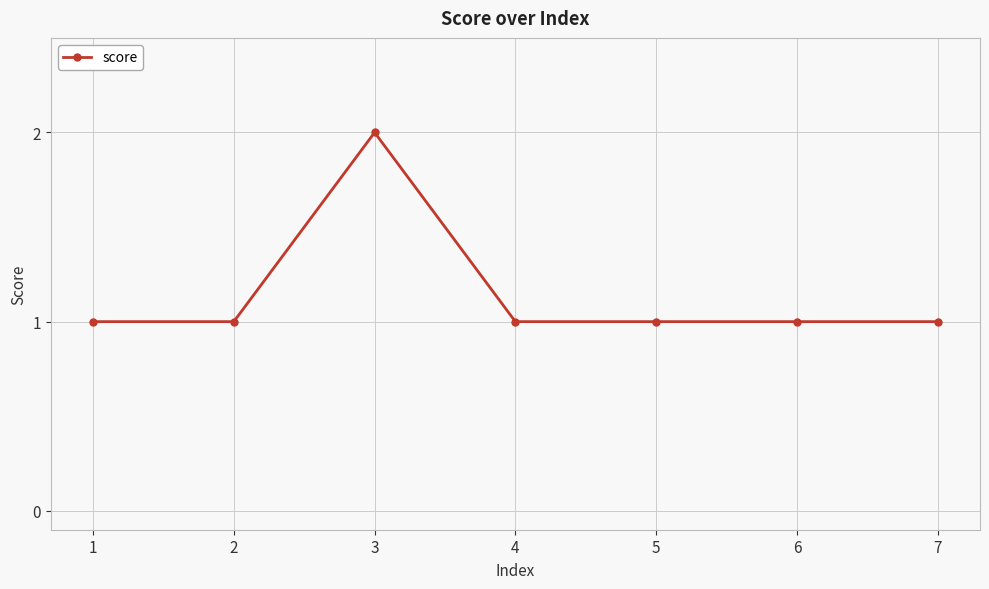

True or false: the data shows 1 at 5.

True